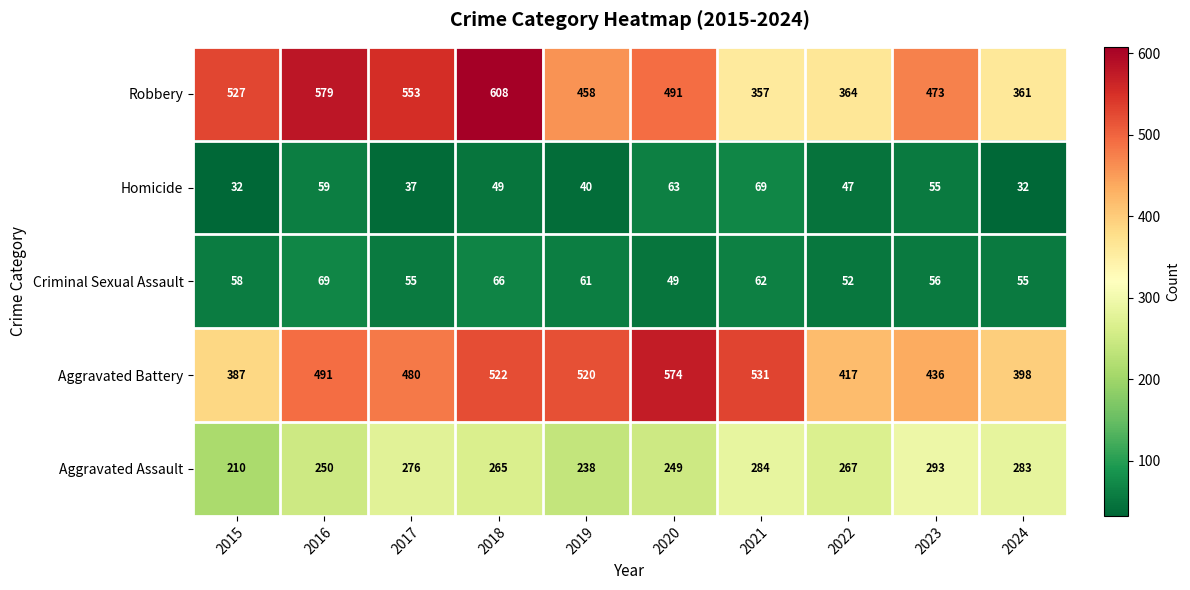

Between 2020 and 2022, which series saw the biggest shift?

Aggravated Battery